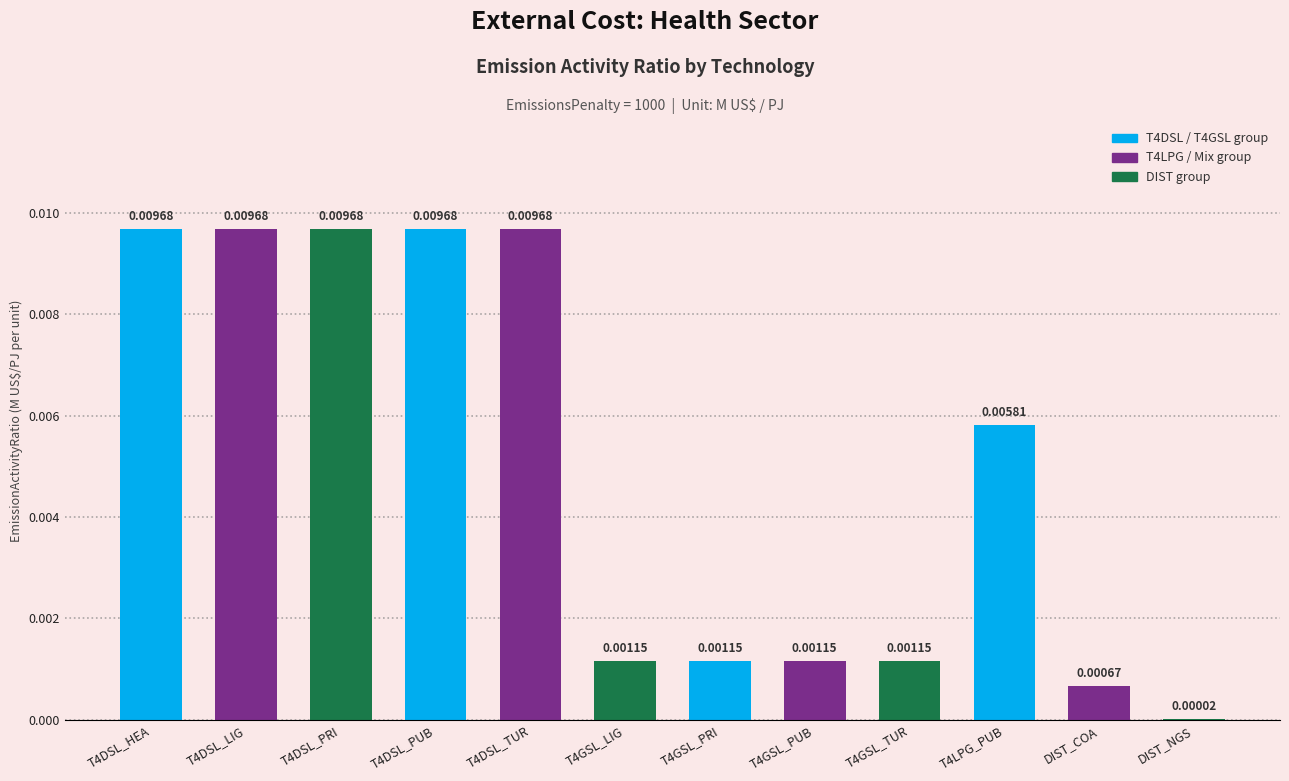

Where is the data nearest to the value 0?

DIST_NGS